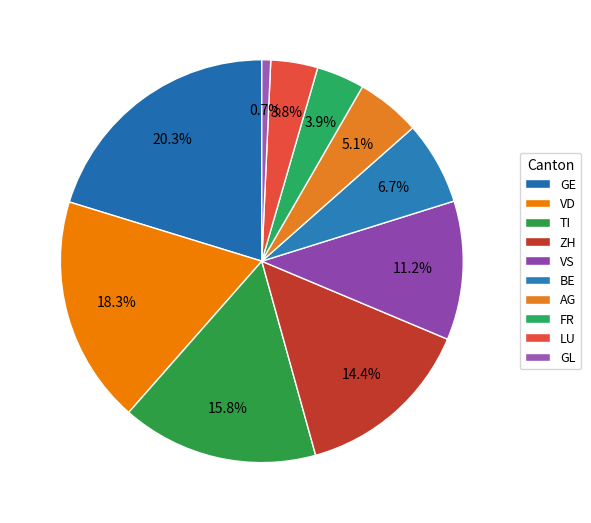

How many segments does this pie chart have?

10